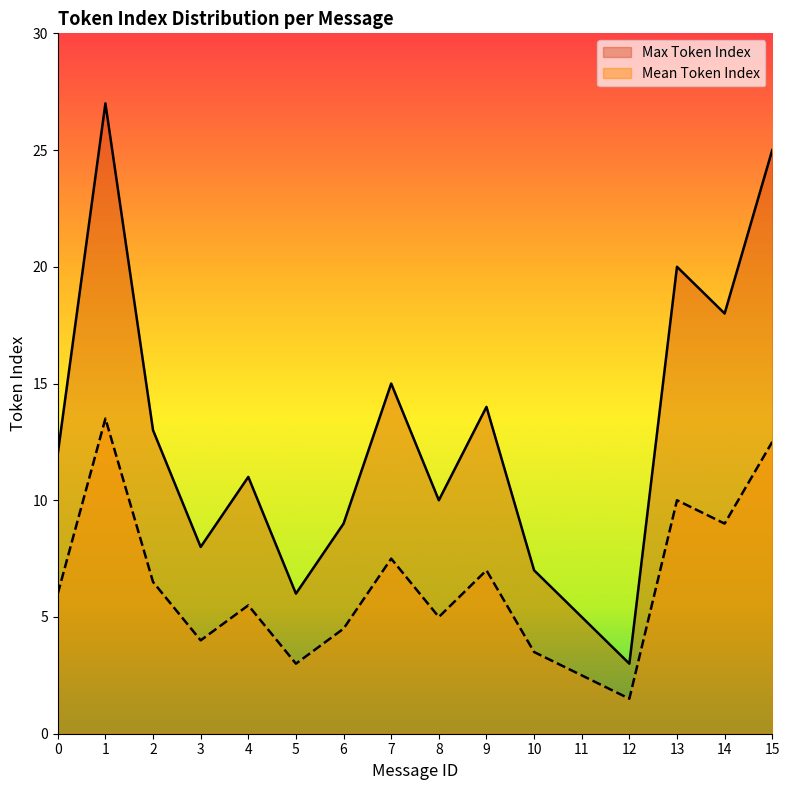

Count the number of data series in this chart.

2